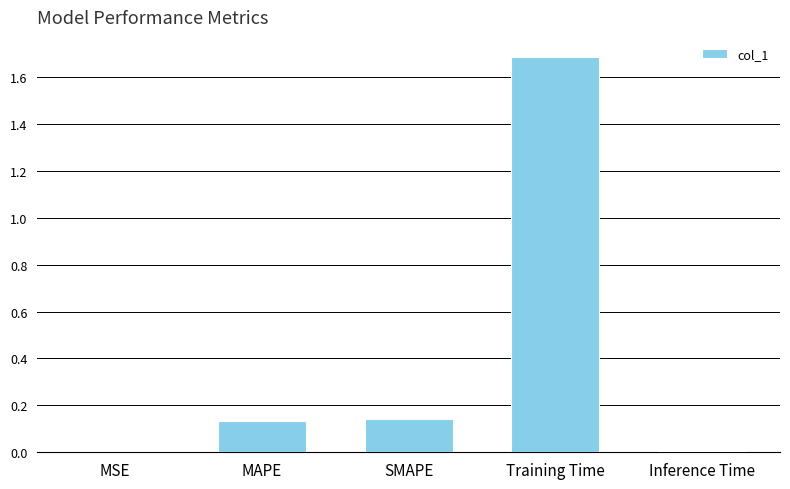

Which label corresponds to the largest value in the chart?

Training Time